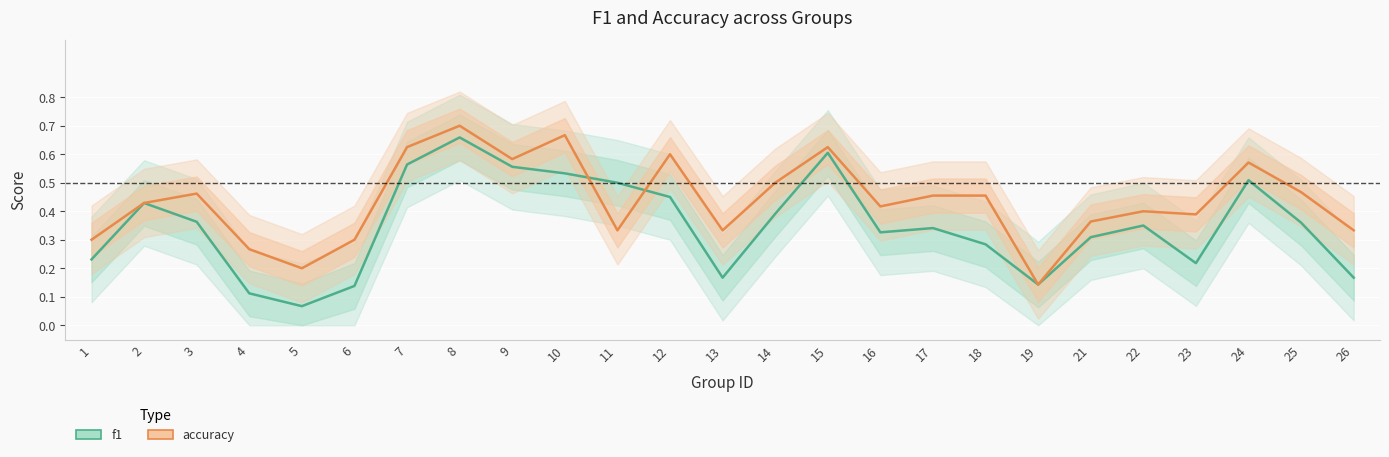

At 3, list the series in order from smallest to largest.

f1, accuracy